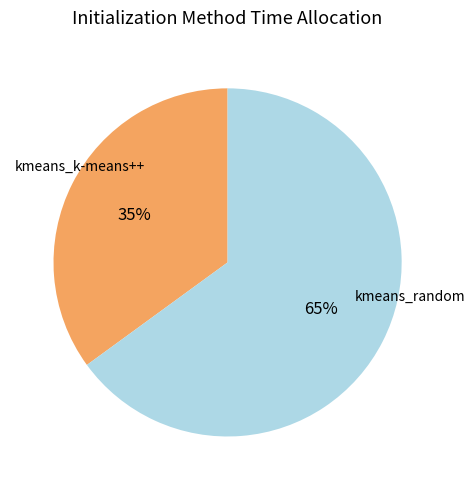

To the nearest percent, what is the difference between the largest and smallest slice percentages?

30%